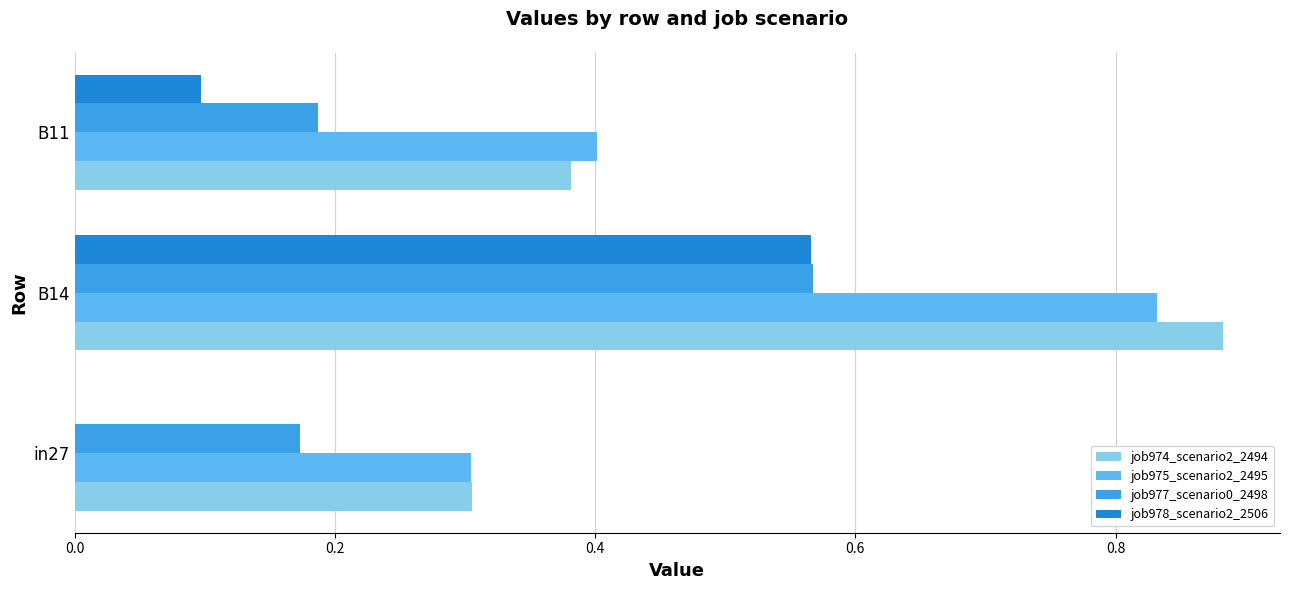

The job978_scenario2_2506 series shows 0.2 at B11. True or false?

False